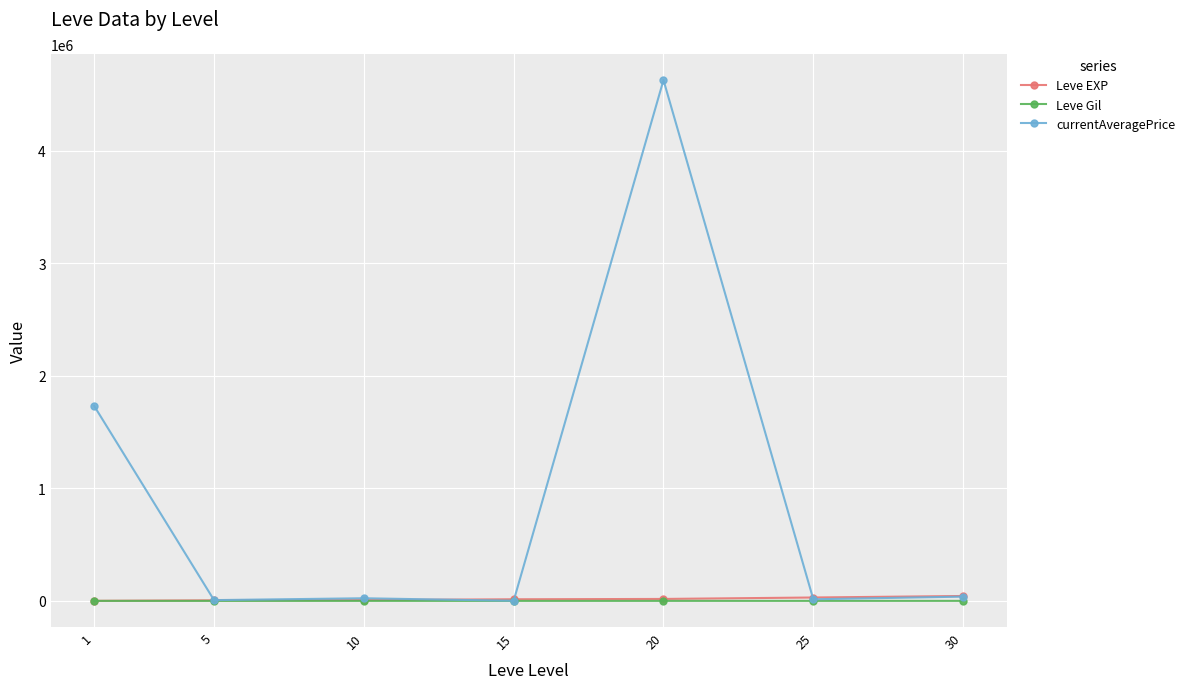

At which category is the sum across all series the highest?

20